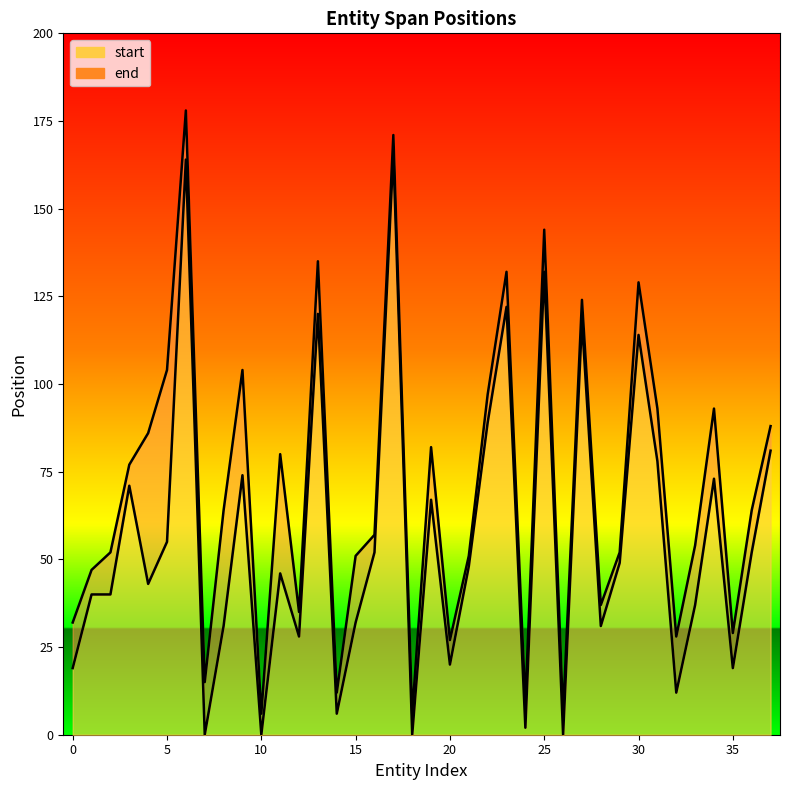

Which series has the widest spread of values?

end